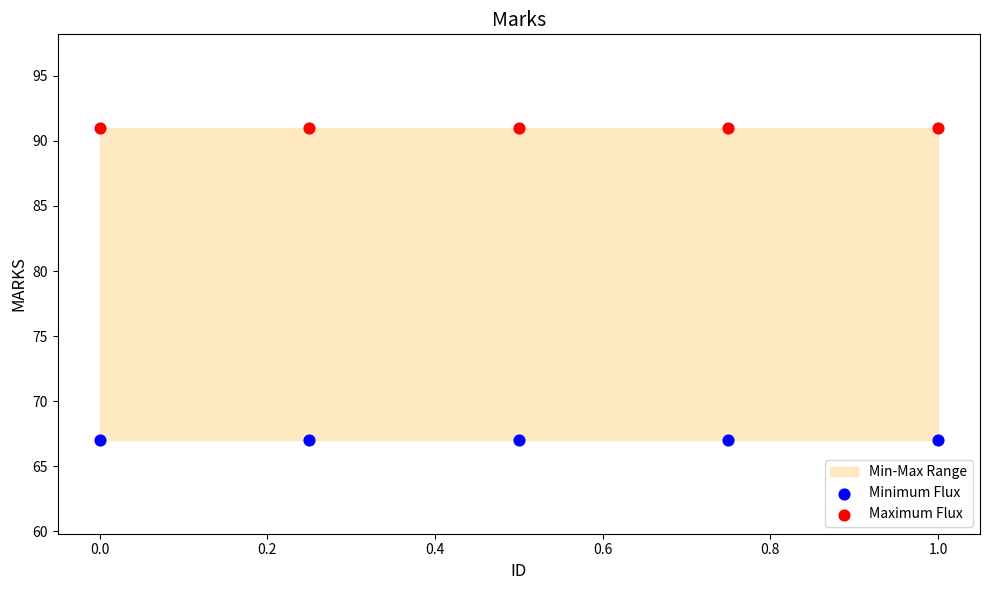

Which series reaches the maximum Y coordinate?

Maximum Flux